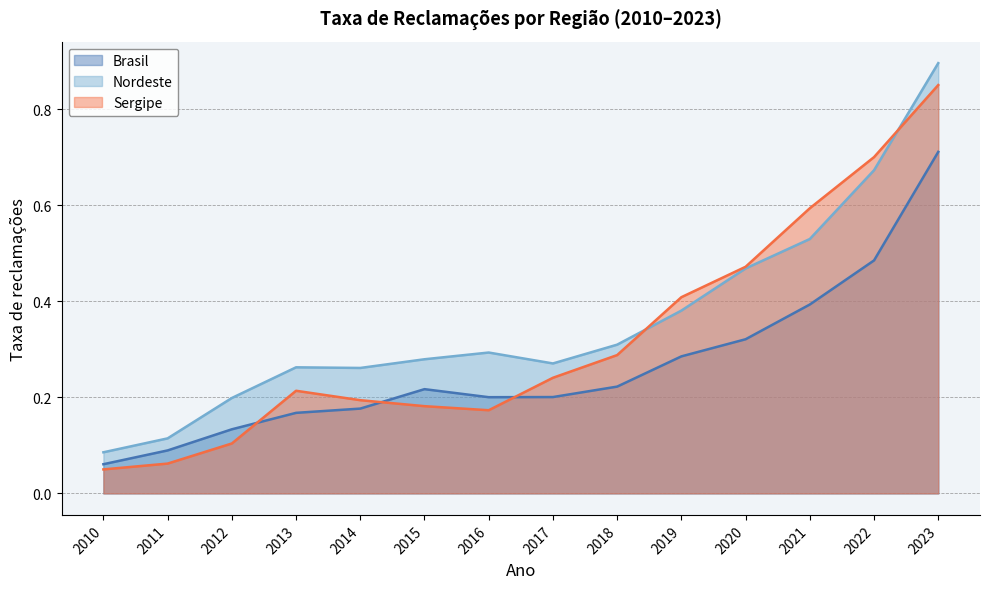

At how many categories does at least one series exceed 0?

14